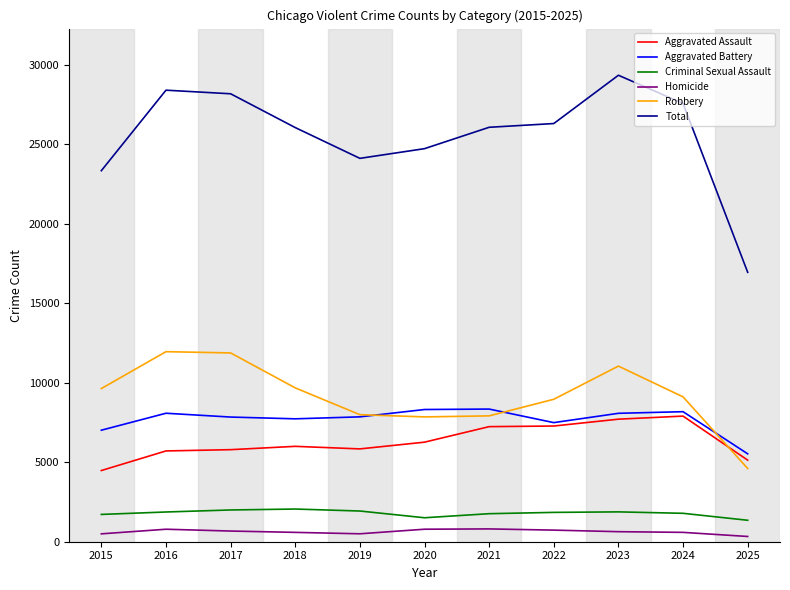

At which label does Robbery reach its minimum?

2025